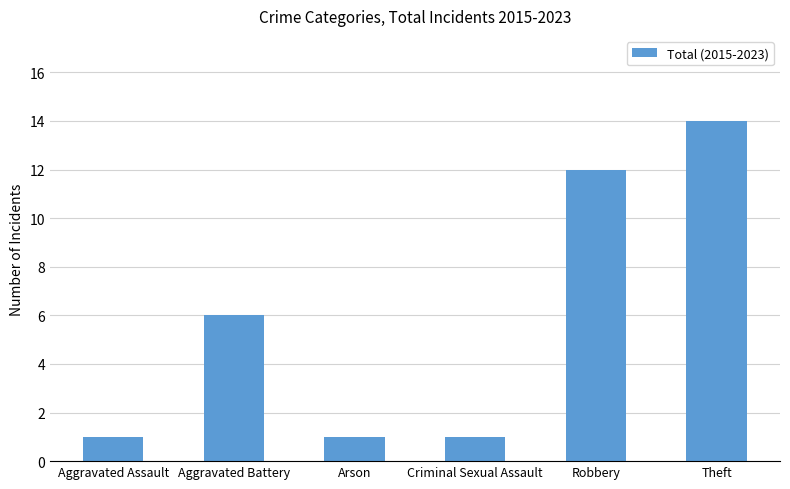

At which label is the value closest to 7?

Aggravated Battery